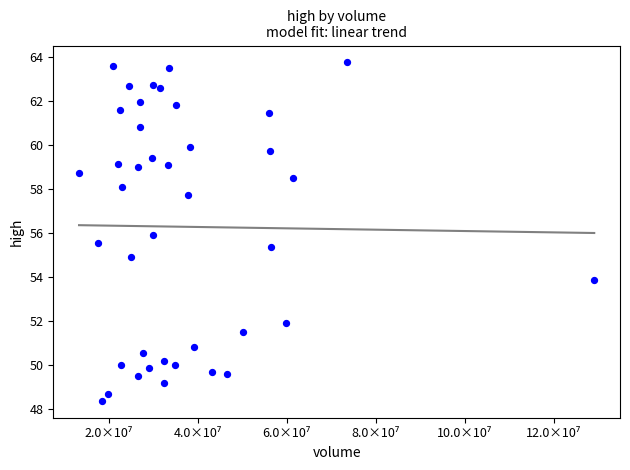

What is the range of X values (max minus min)?

115863793.0